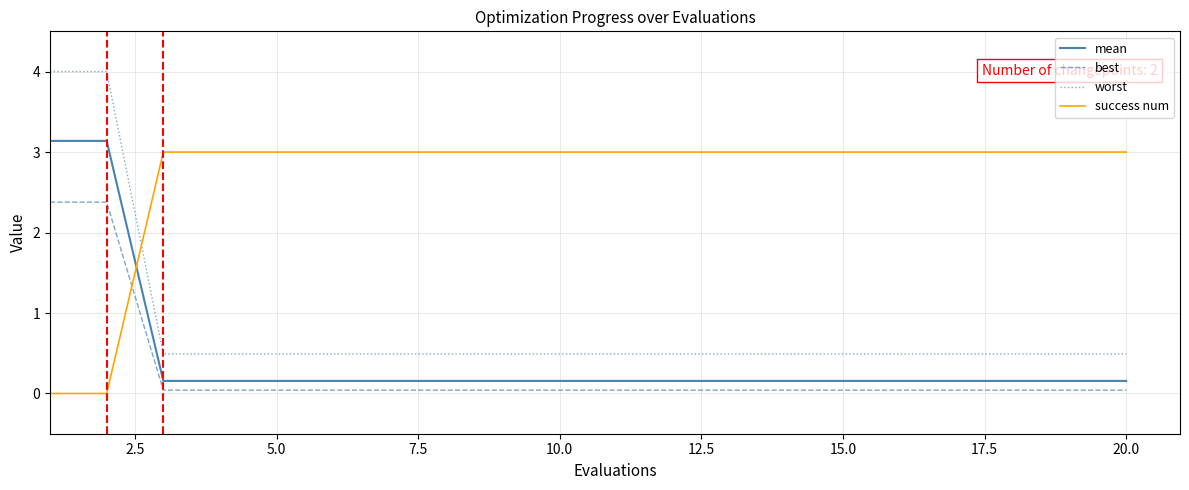

What is the greatest value displayed?

4.0